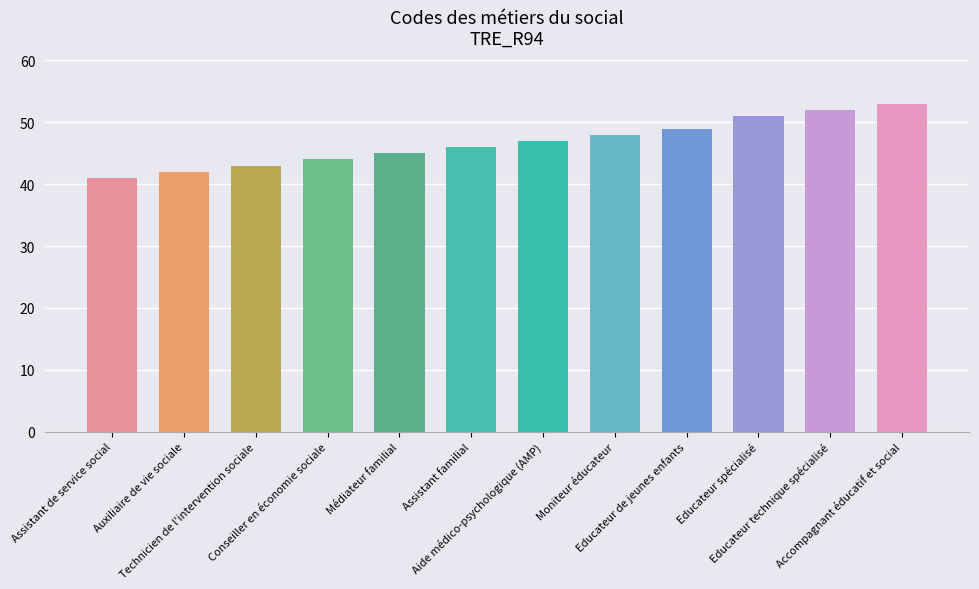

Reading left to right, transcribe all the data shown in this chart.

Assistant de service social=41	Auxiliaire de vie sociale=42	Technicien de l'intervention sociale=43	Conseiller en économie sociale=44	Médiateur familial=45	Assistant familial=46	Aide médico-psychologique (AMP)=47	Moniteur éducateur=48	Educateur de jeunes enfants=49	Educateur spécialisé=51	Educateur technique spécialisé=52	Accompagnant éducatif et social=53